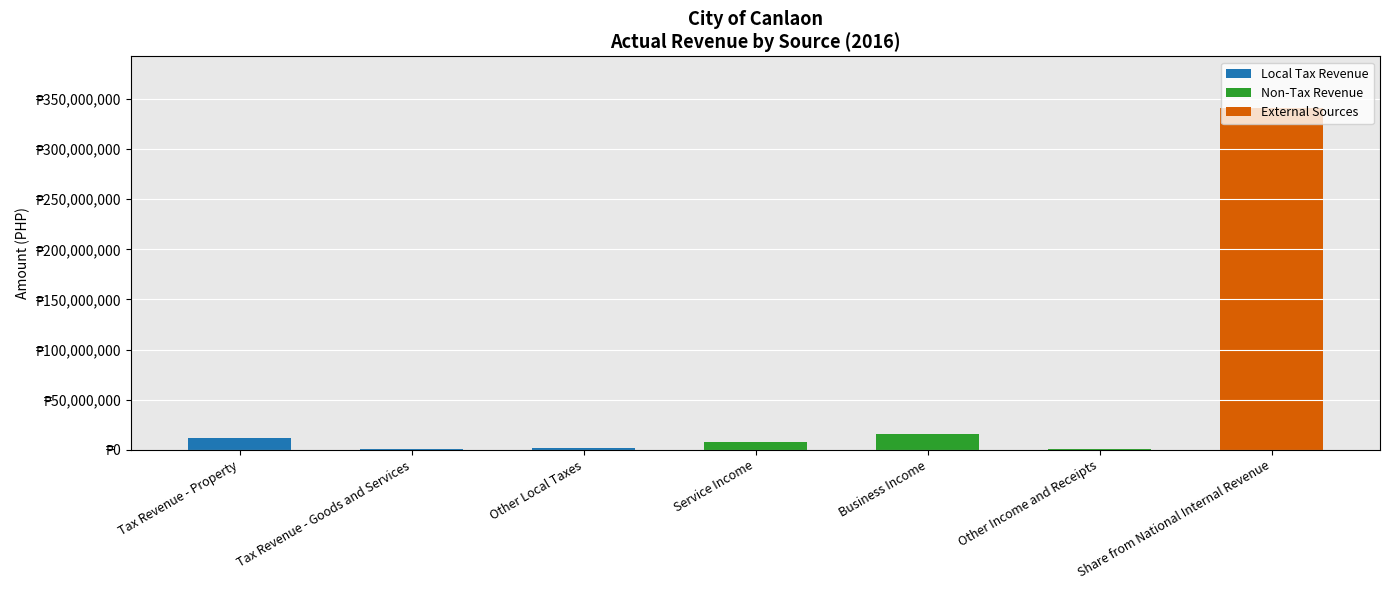

What are all the series names shown in the legend?

Local Tax Revenue, Non-Tax Revenue, External Sources